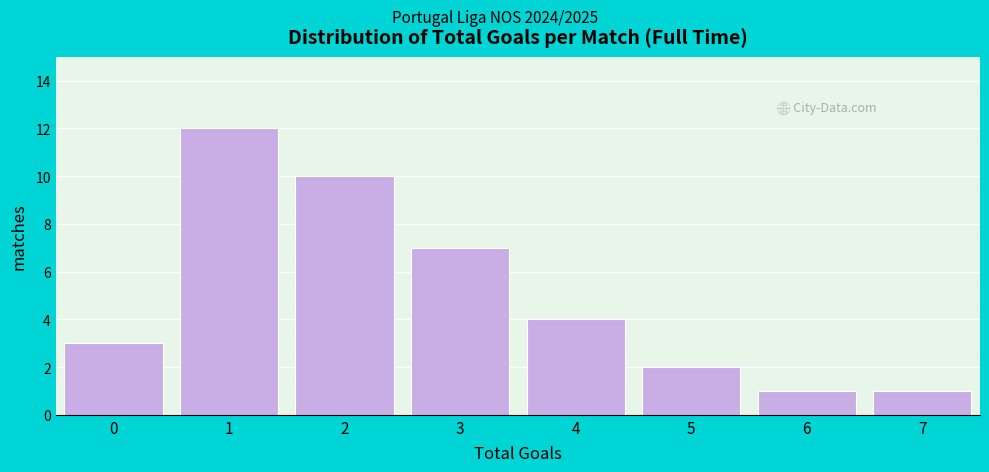

Reading left to right, list all the values displayed in this chart.

0=3	1=12	2=10	3=7	4=4	5=2	6=1	7=1